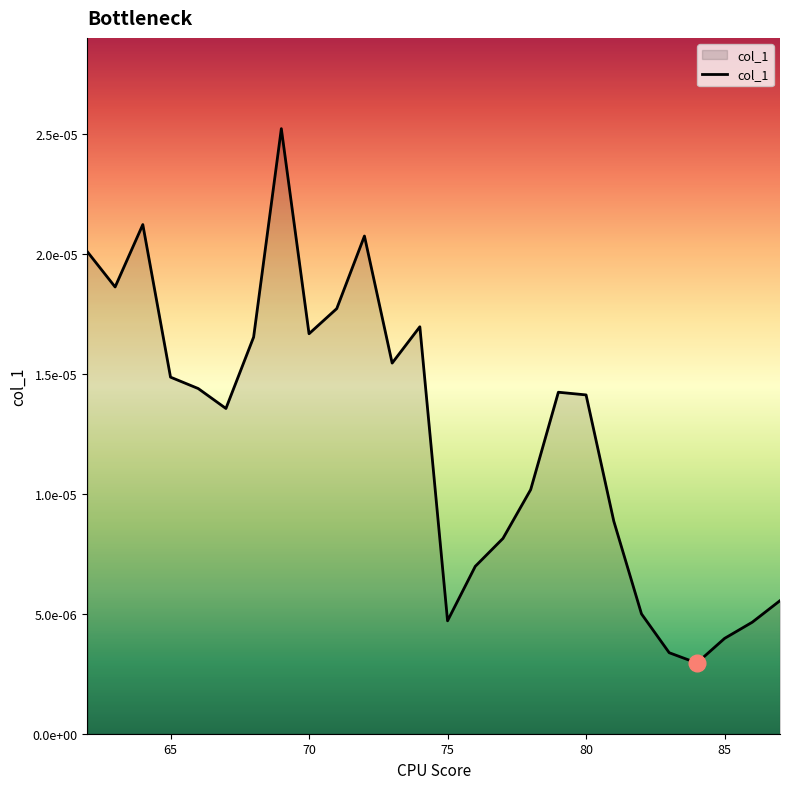

Does the chart display data point markers on the line(s)?

No